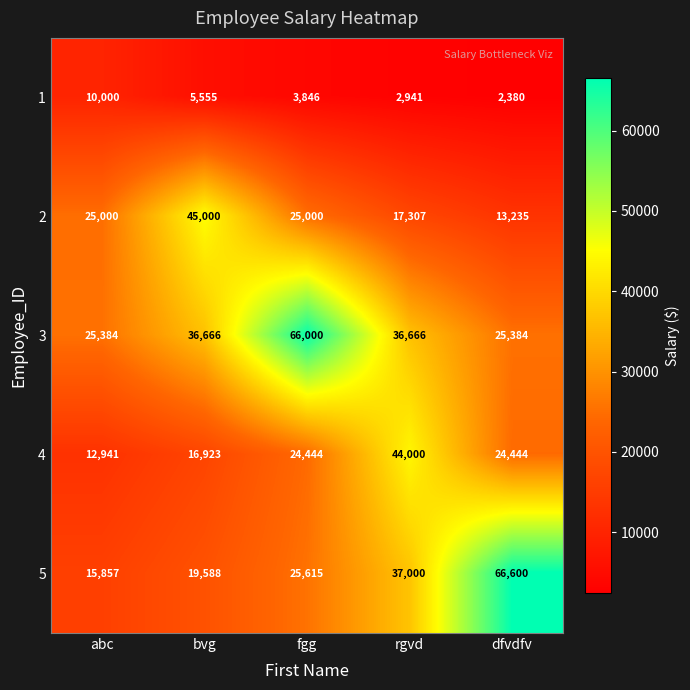

What is the difference between the second highest and second lowest values in the 4 series?

7521